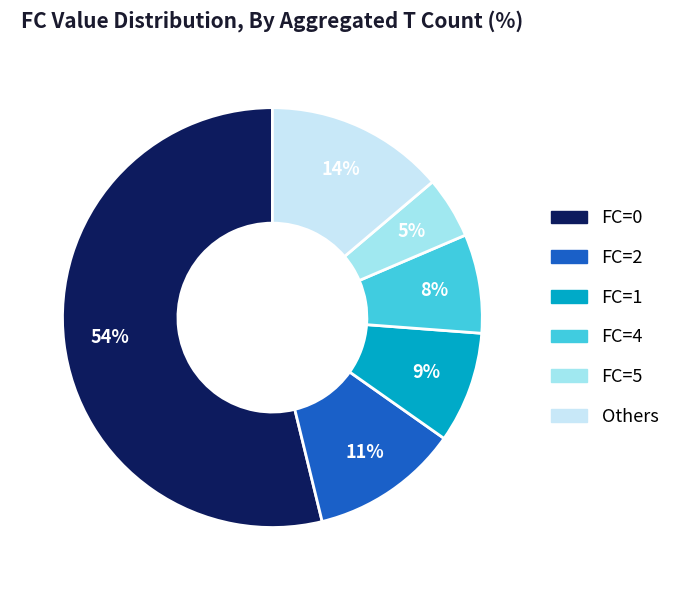

Is there any slice that represents more than half of the pie?

Yes